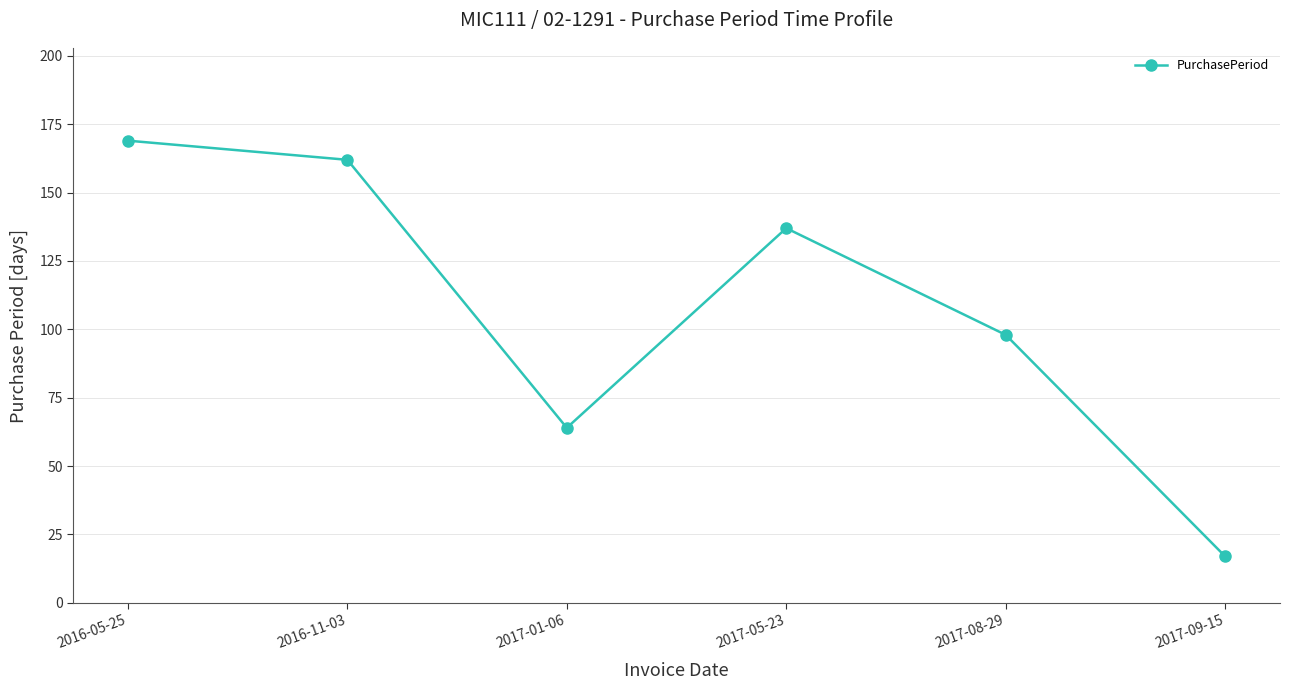

List the labels in order of value, smallest first.

2017-09-15, 2017-01-06, 2017-08-29, 2017-05-23, 2016-11-03, 2016-05-25